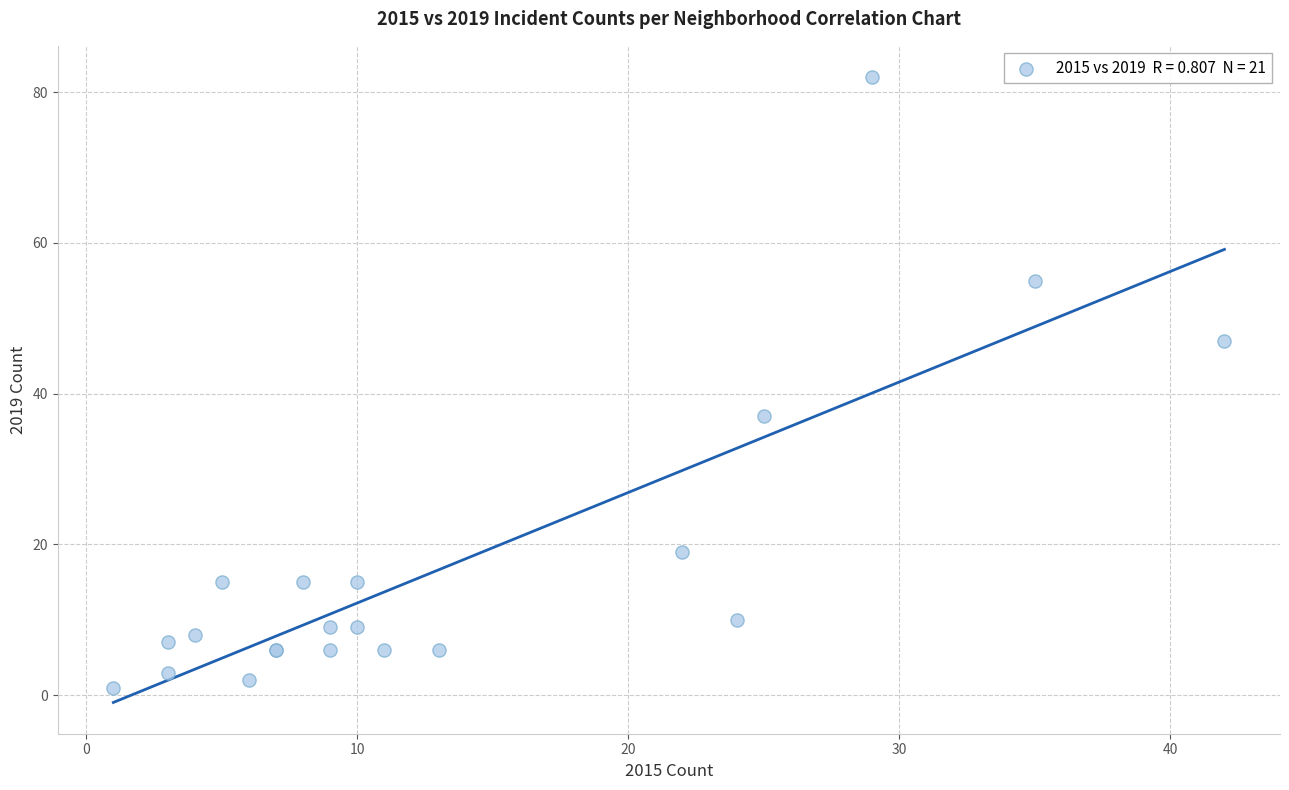

What Y value in the scatter plot is closest to 41?

37